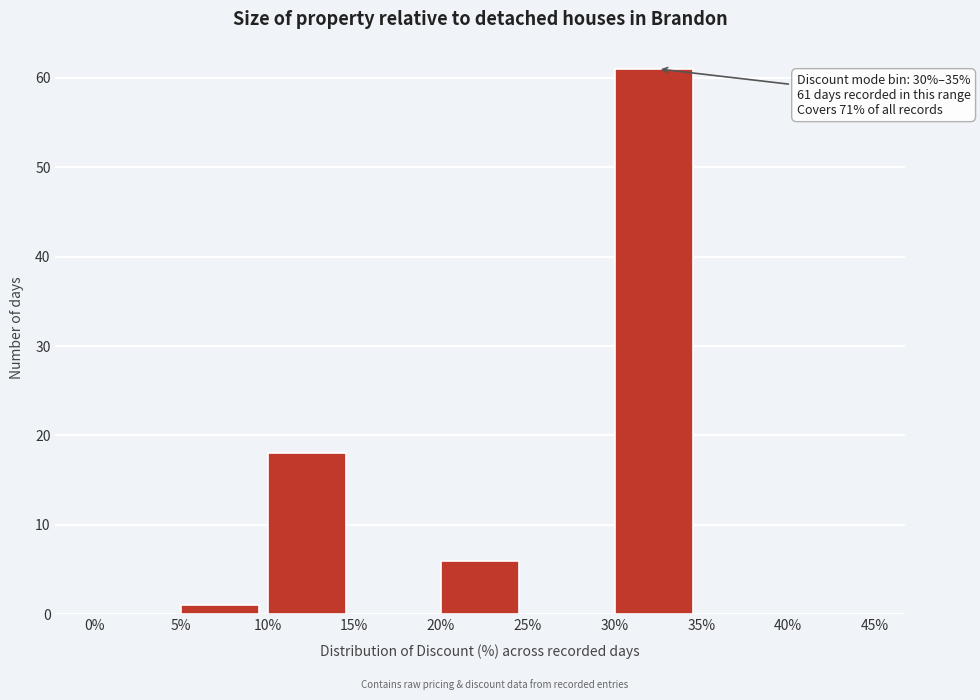

Which range on the x-axis has the tallest bar?

30% to 35%